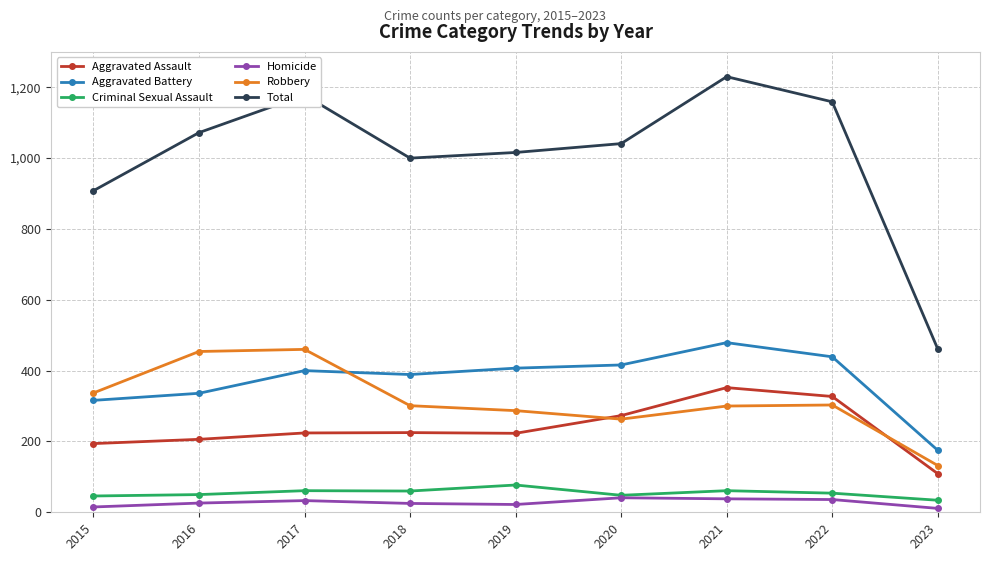

What is the maximum value shown in the chart?

1230